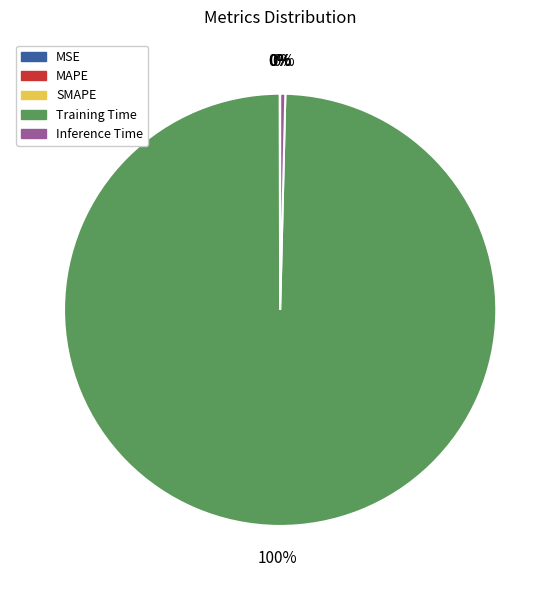

True or false: Inference Time accounts for 0% of the total.

True